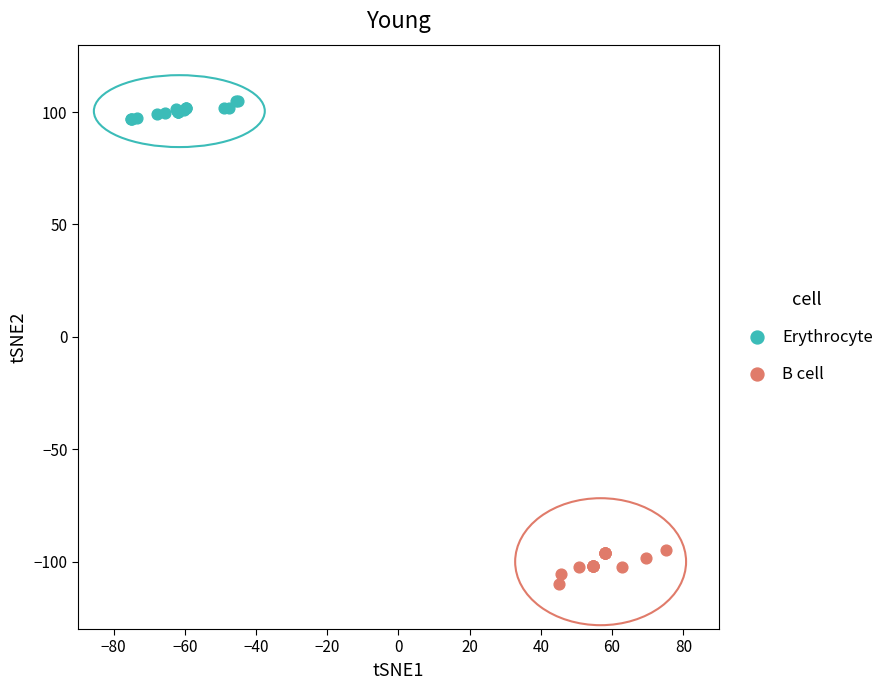

What are all the series names shown in the legend?

Erythrocyte, B cell